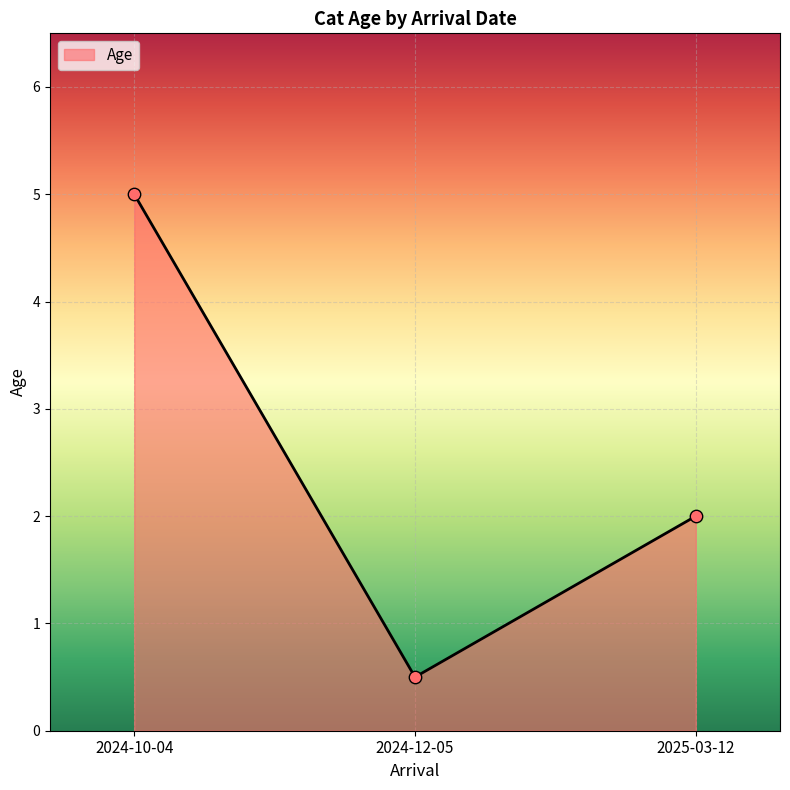

What is the ratio of the value at 2024-10-04 to the value at 2025-03-12?

2.5